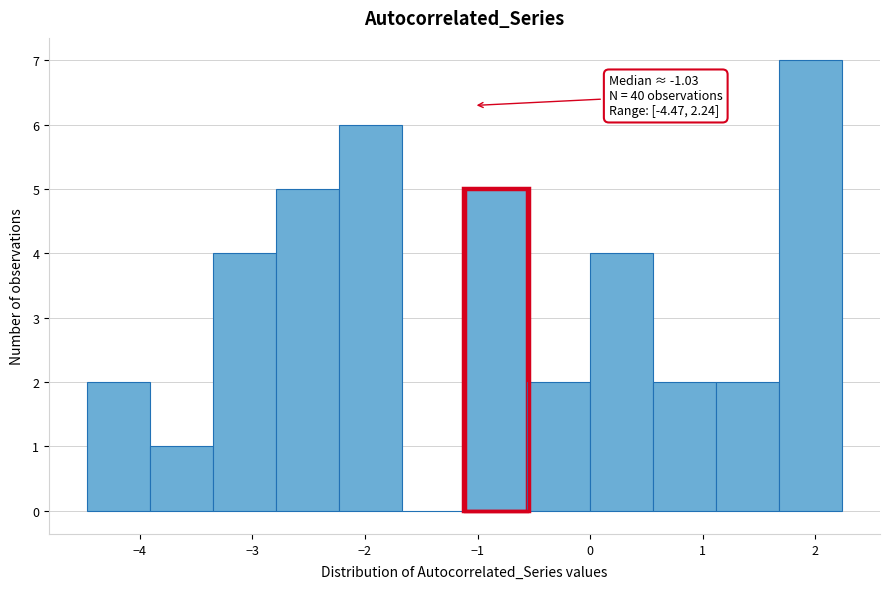

Over which range of the x-axis is the bar tallest?

1.7 to 2.2